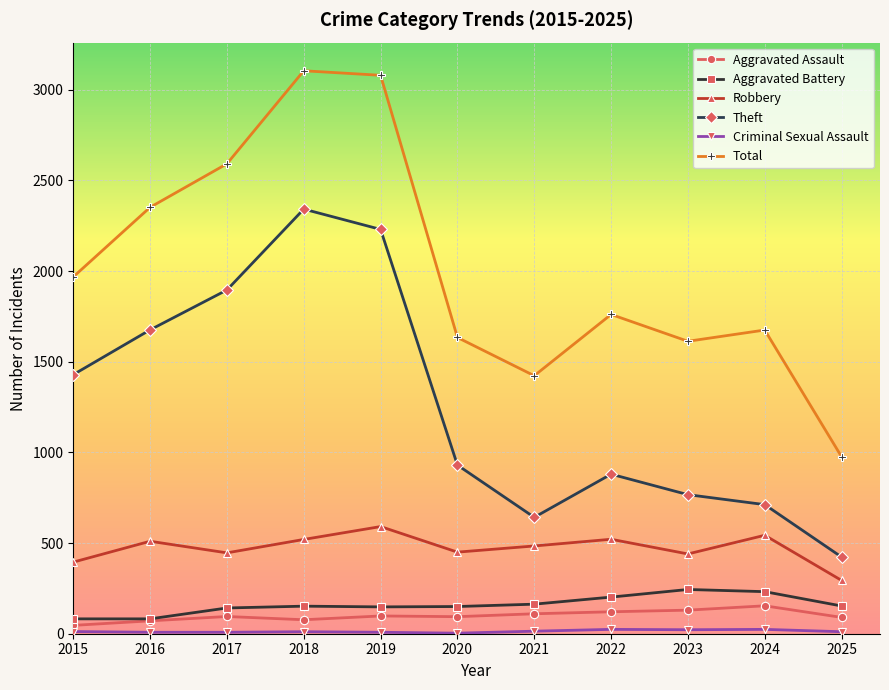

True or false: Aggravated Assault has more than 0 interior local peaks.

True